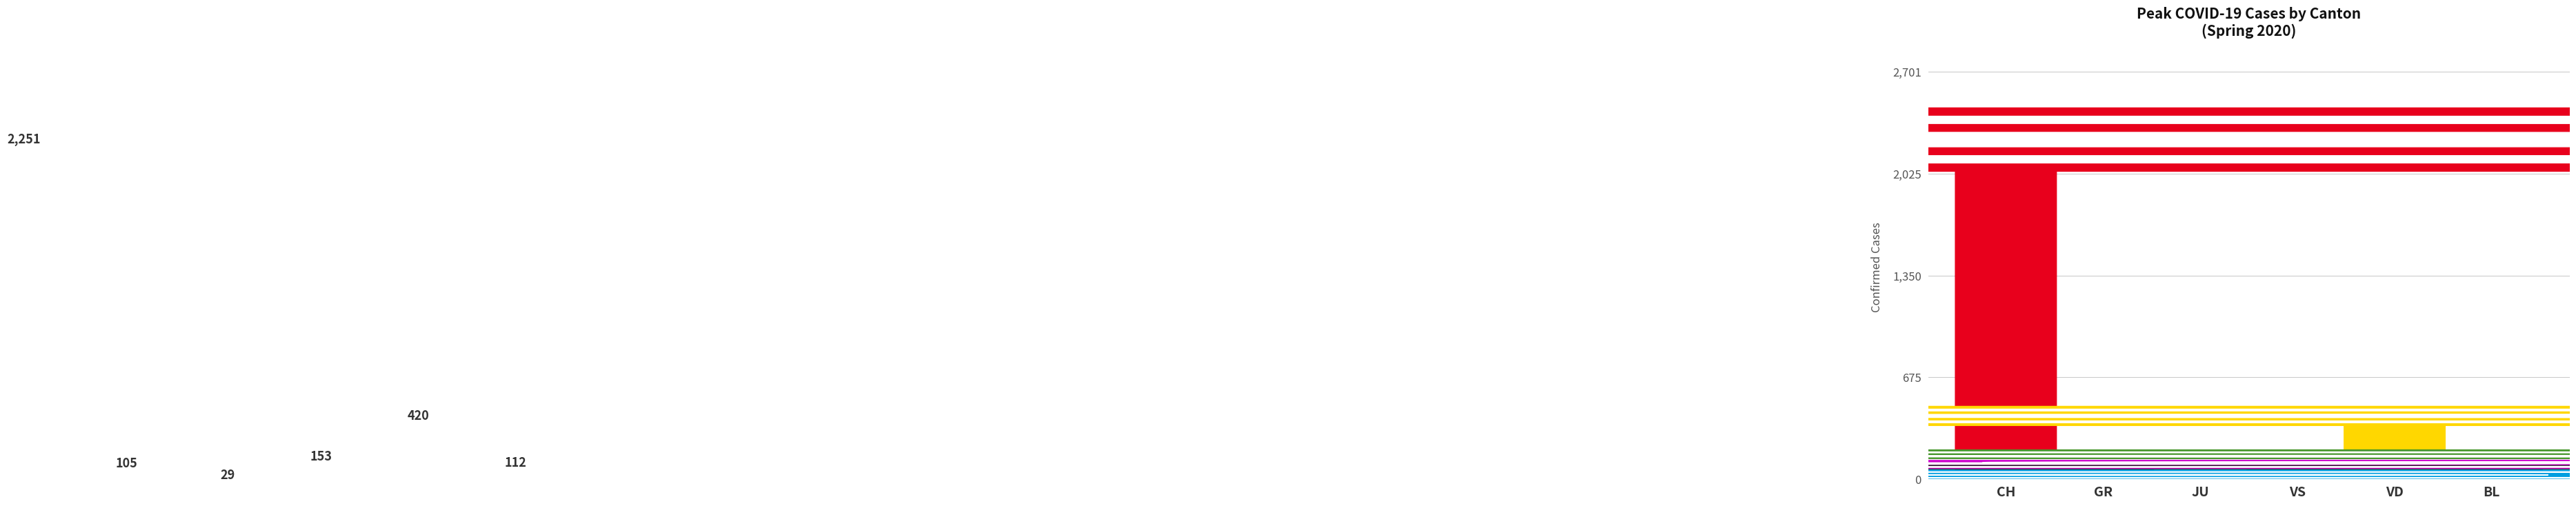

Reading left to right, what are all the values shown in this chart?

CH=2251	GR=105	JU=29	VS=153	VD=420	BL=112